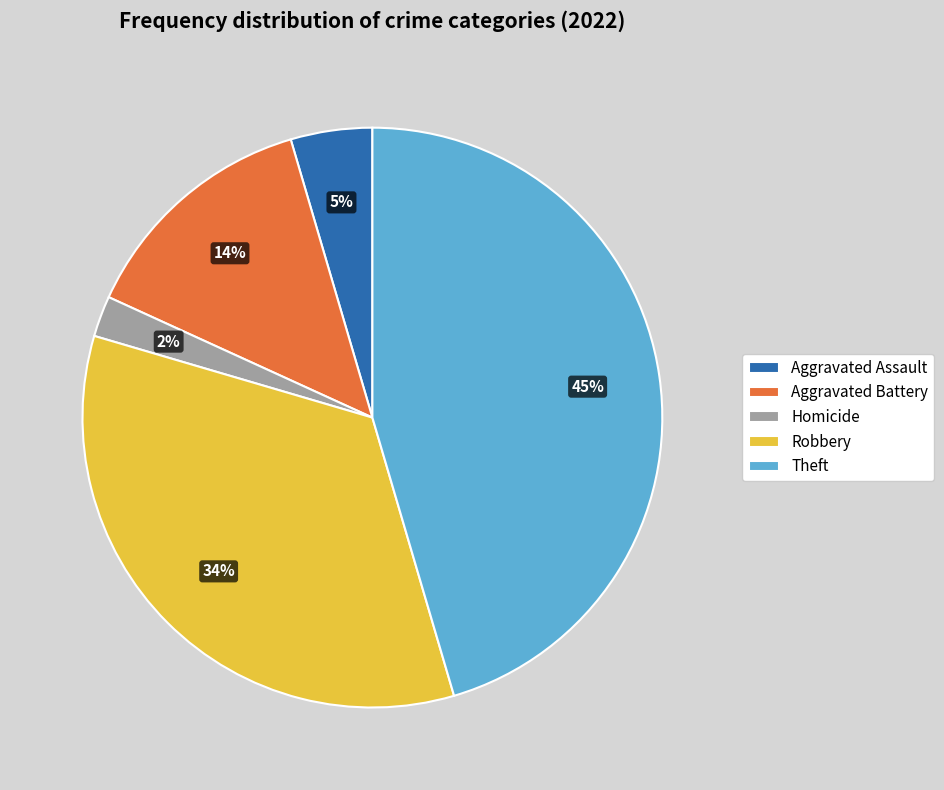

To the nearest percent, what is the combined percentage of Aggravated Battery and Robbery?

48%